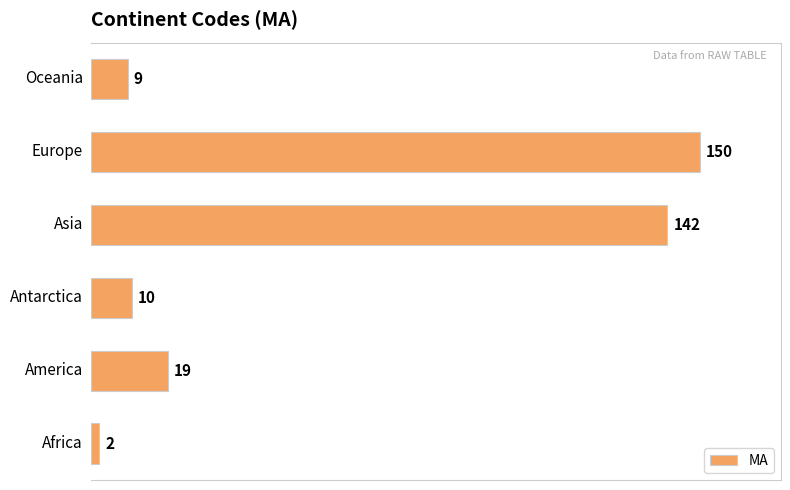

What is the maximum value shown in the chart?

150